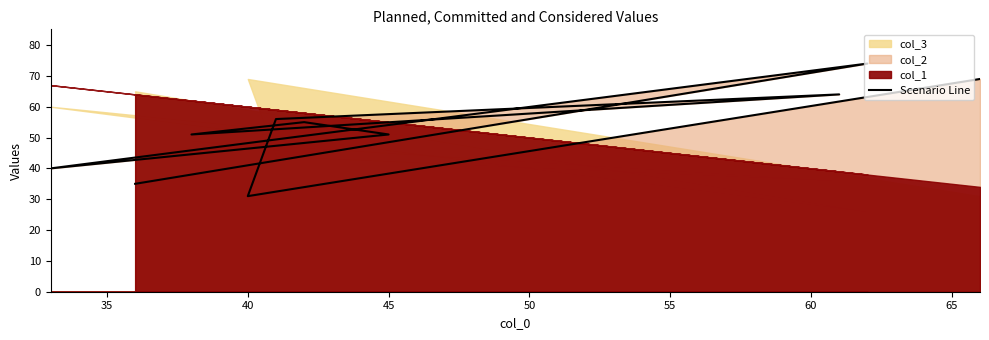

Where is the first local minimum?

40